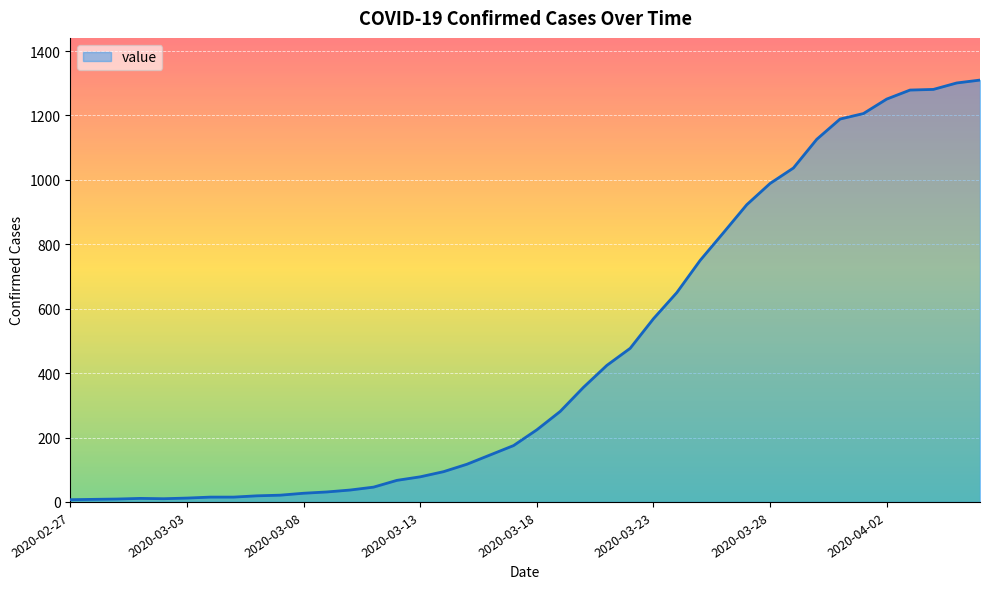

What is the maximum value shown in the chart?

1310